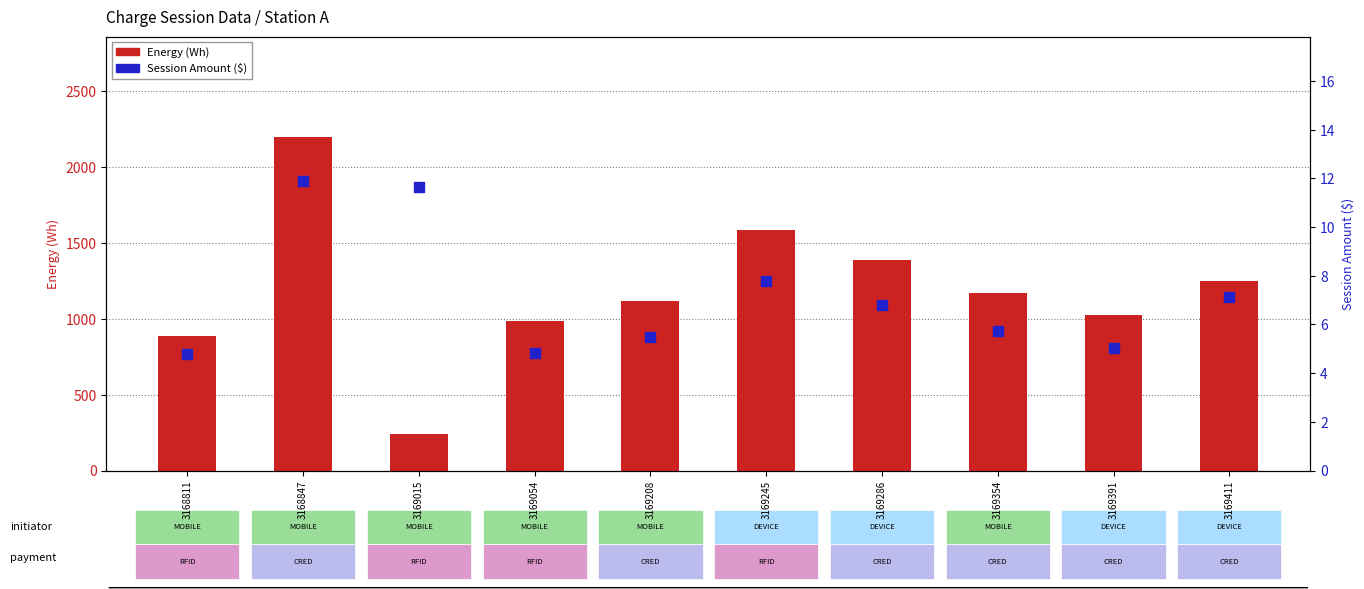

At which category is the sum across all series the highest?

3168847